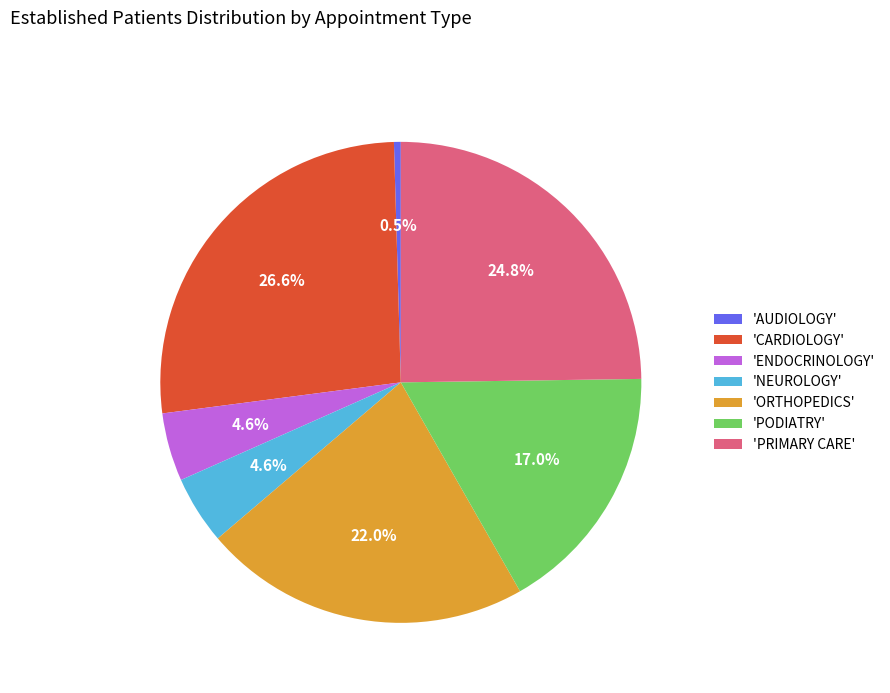

Is 'AUDIOLOGY' the majority of the pie?

No